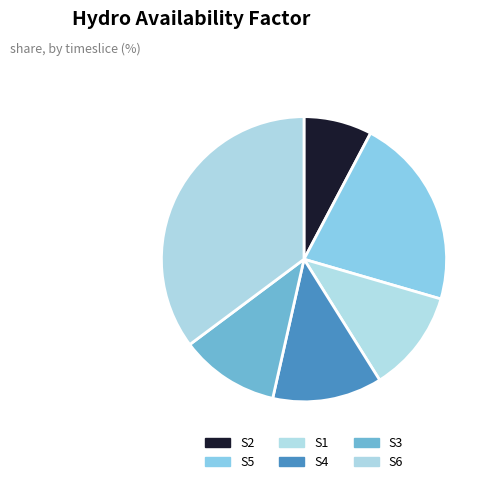

What percentage is the S1 slice, to the nearest percent?

12%